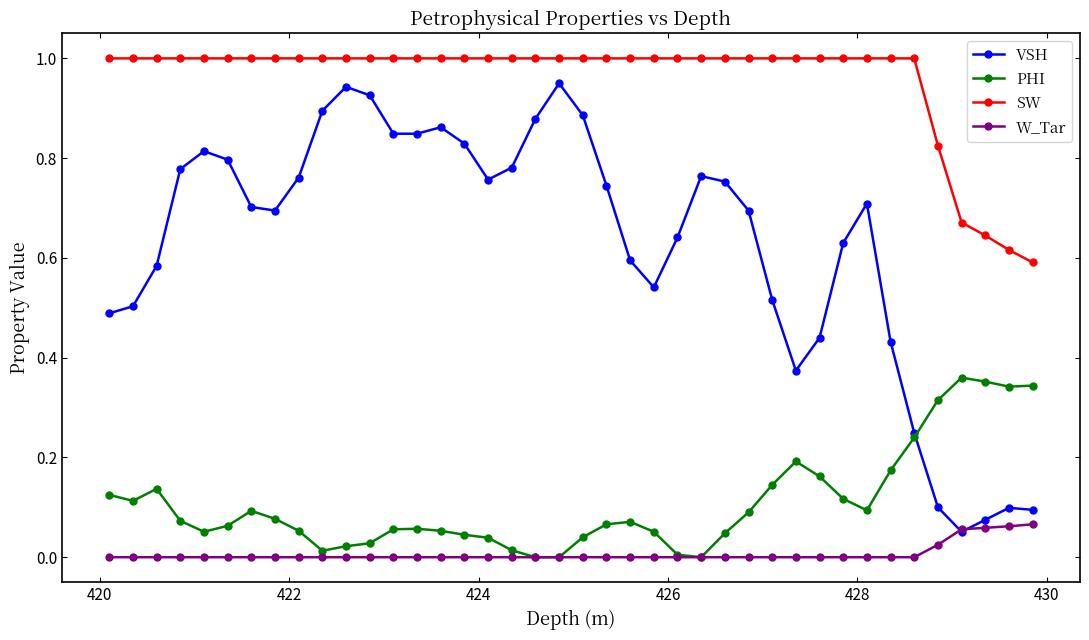

What is the value of the SW point at the 4th from the left?

1.0